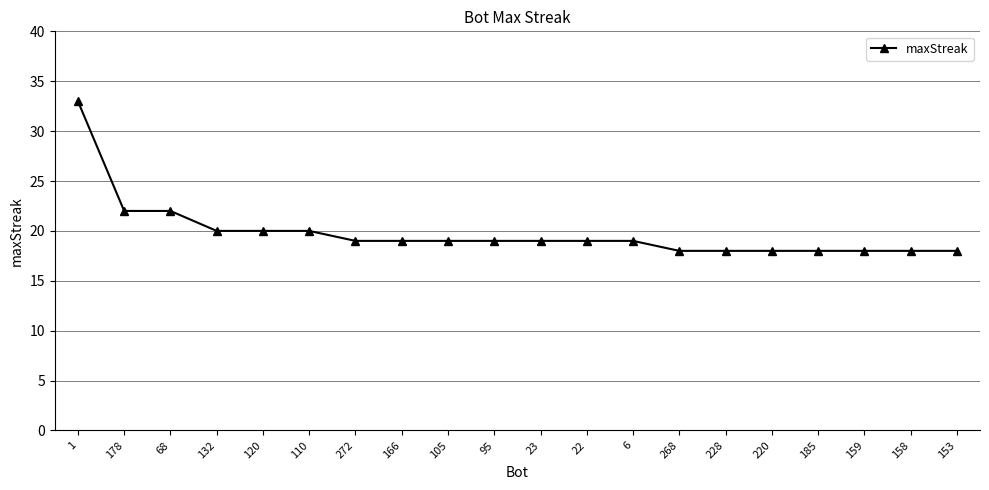

The value at 23 is 19. True or false?

True